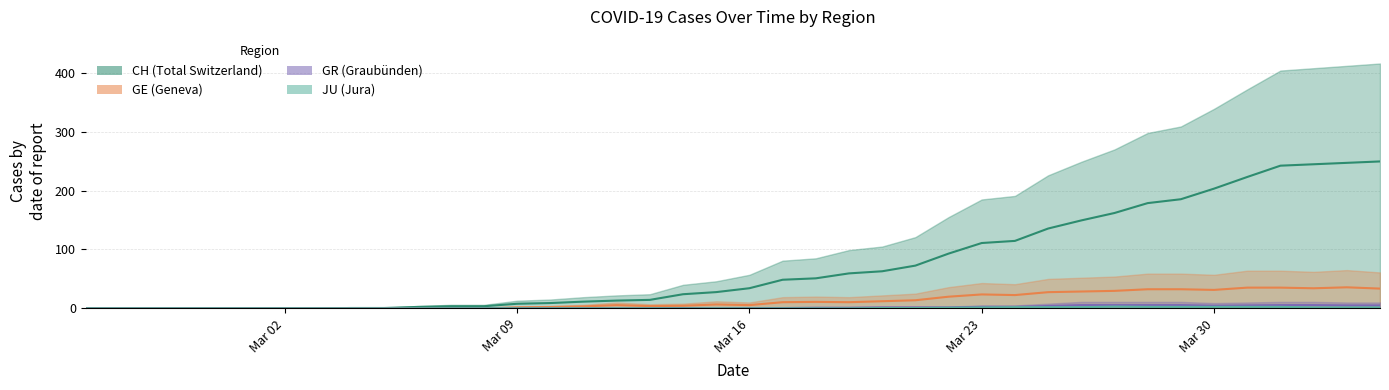

The value of GR mid at 16 is -1.8. True or false?

False